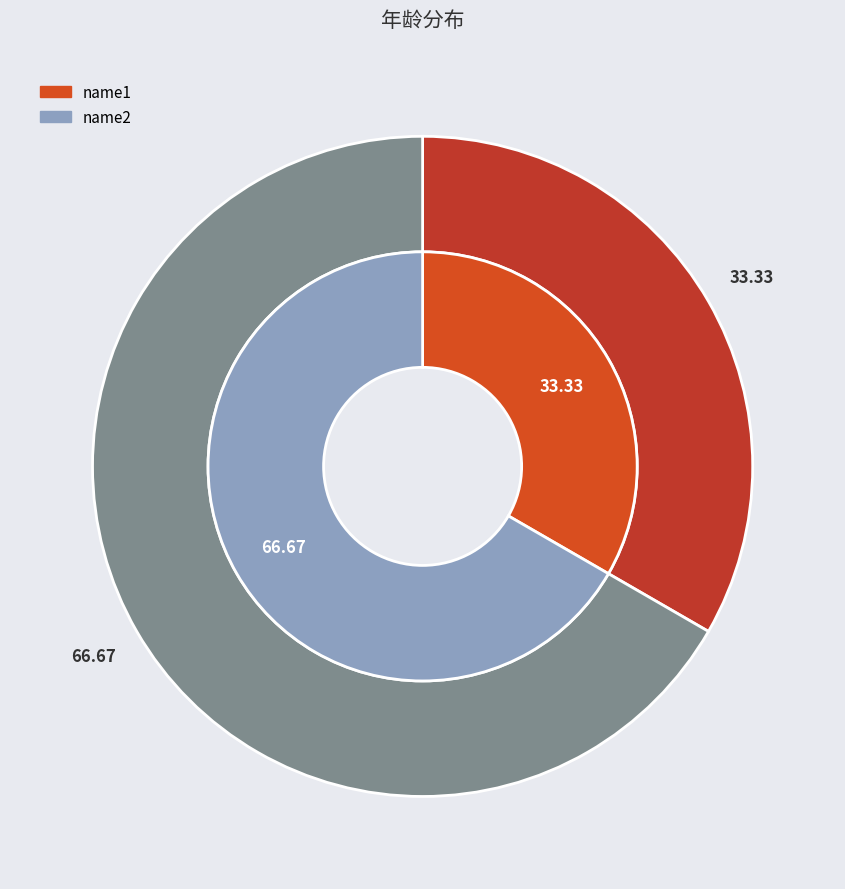

To the nearest percent, what is the difference between the largest and smallest slice percentages?

33%